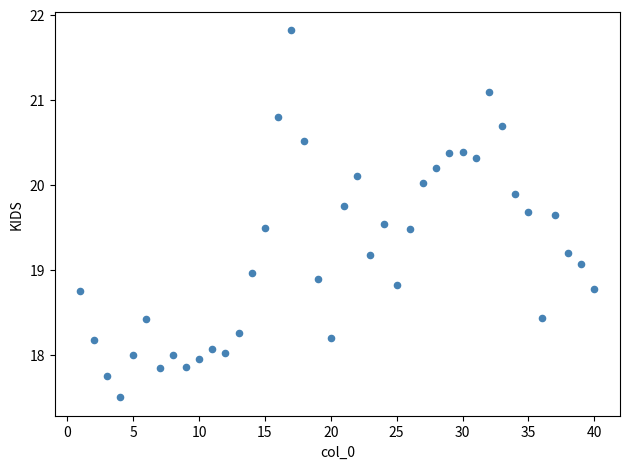

What is the range of Y values (max minus min)?

4.3